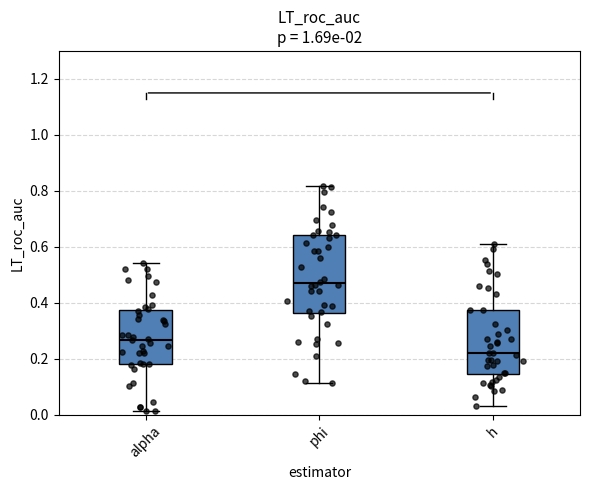

Reading left to right, read every box against the y-axis: the position of its median line, the range the box covers, and the ends of its whiskers. The values are not printed on the chart, so give them approximately, as read against the axis.

alpha: median 0.26, box 0.18 to 0.38, whiskers 0.02 to 0.54
phi: median 0.46, box 0.36 to 0.64, whiskers 0.12 to 0.82
h: median 0.22, box 0.14 to 0.38, whiskers 0.04 to 0.62